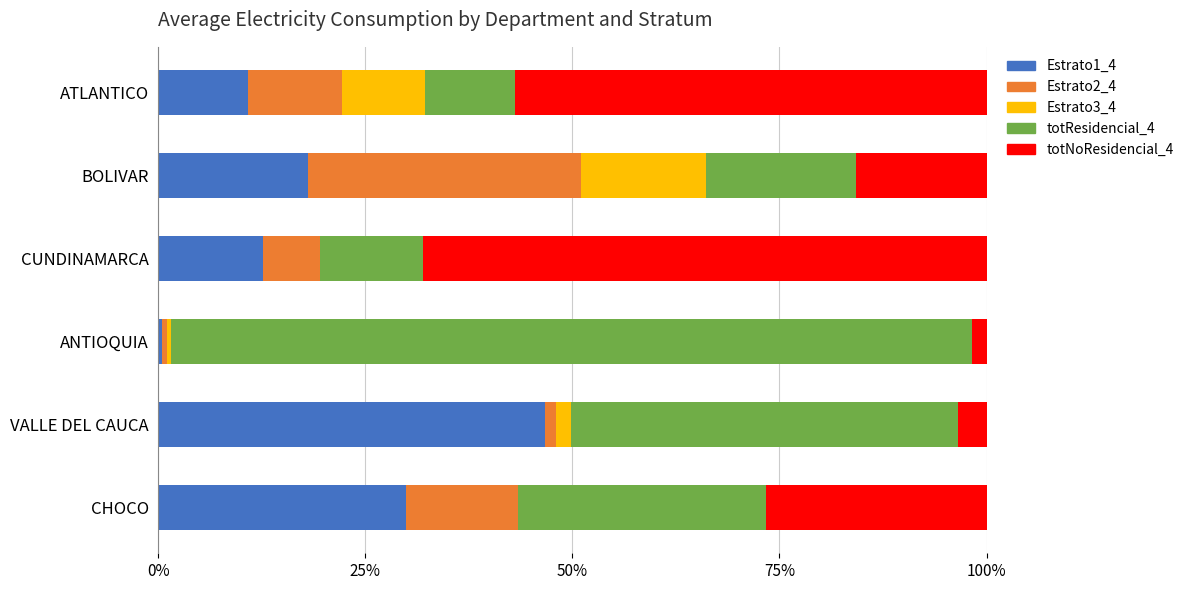

True or false: Estrato1_4 has a value of 18.7 at ATLANTICO.

False